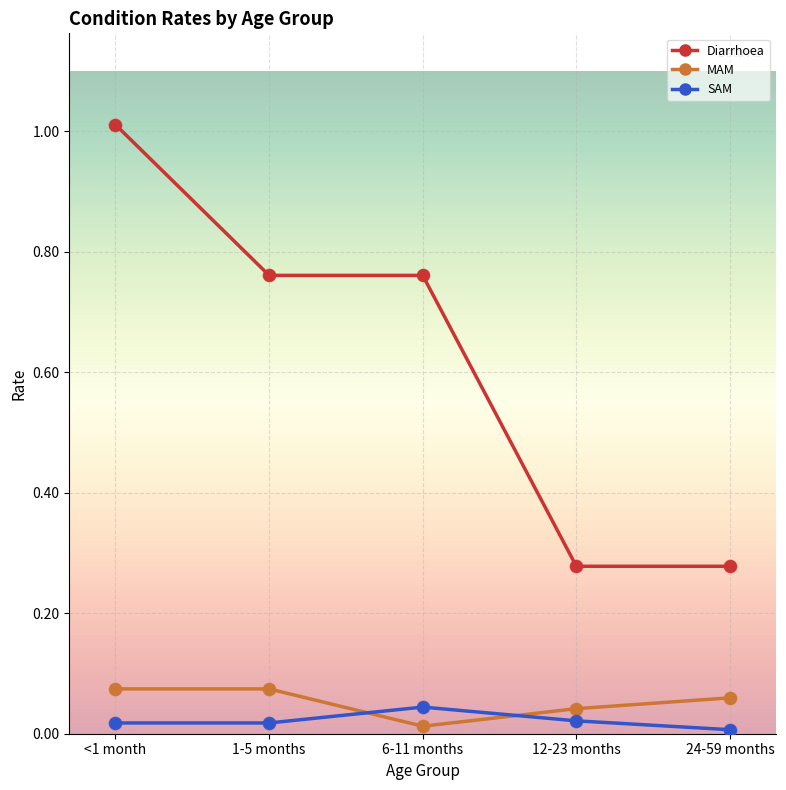

Which series has the widest spread of values?

Diarrhoea